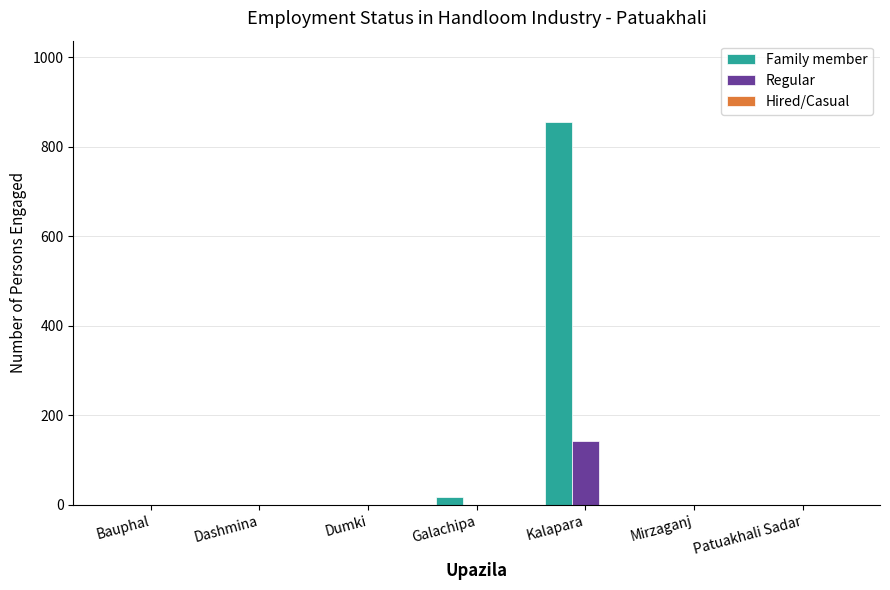

What is the sum of all Family member values?

873